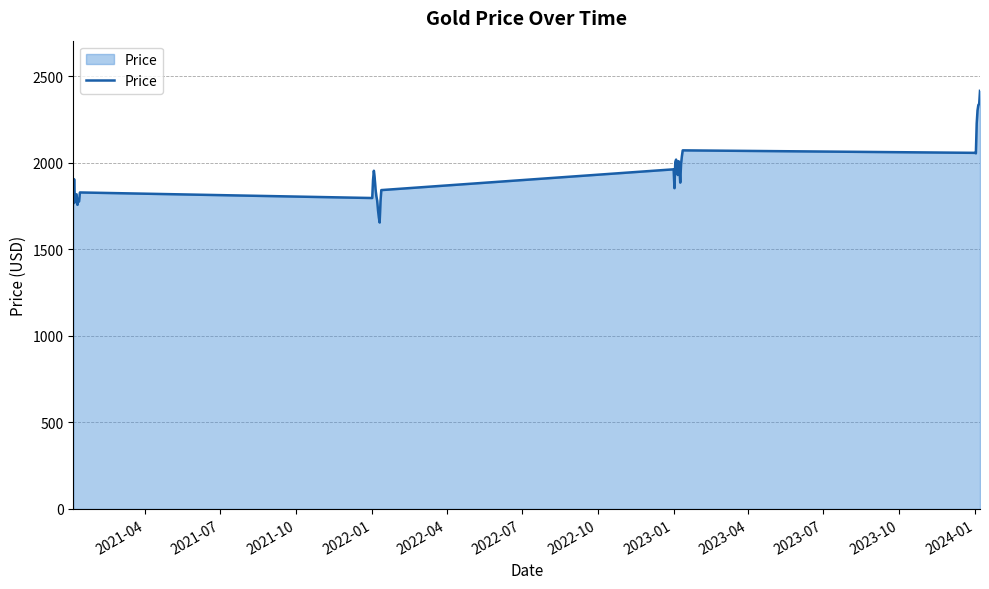

What is the minimum value shown in the chart?

1654.9